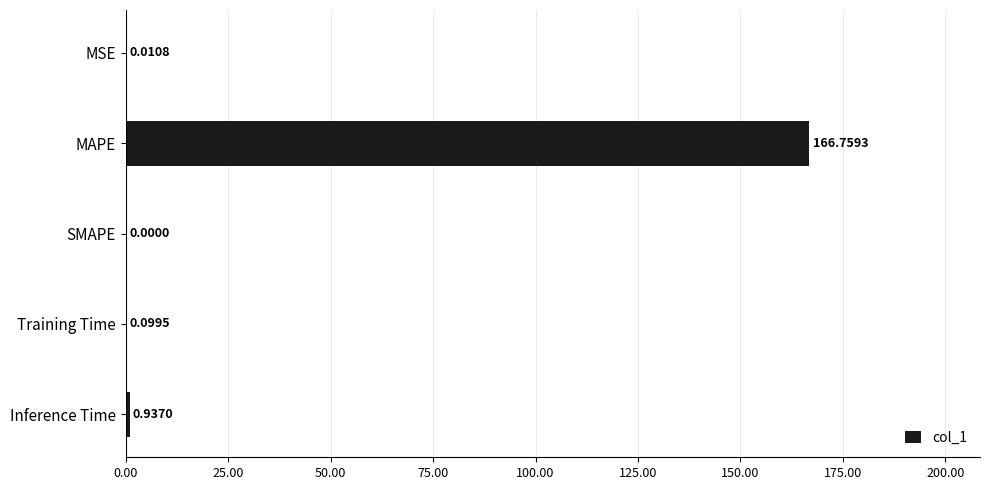

What is the change in value from MAPE to Training Time?

-166.7